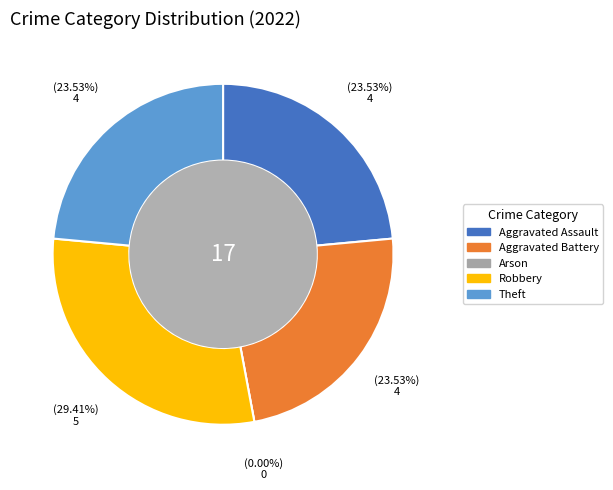

How many slices are in this pie chart?

5